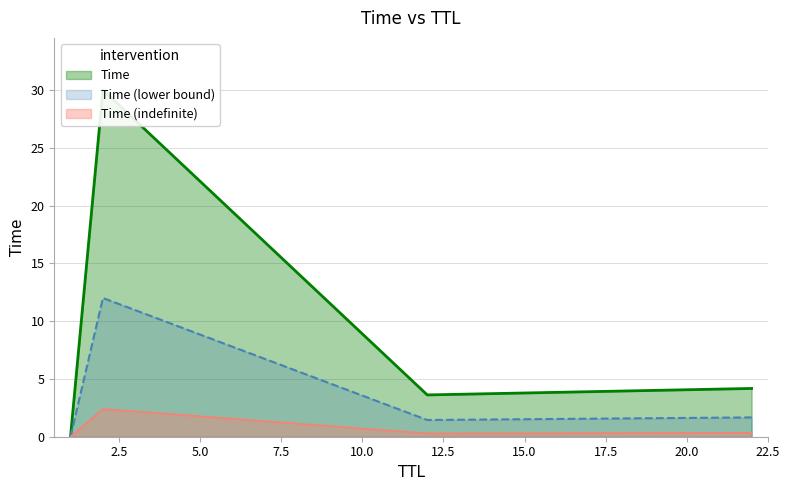

How many data points are above 4?

2